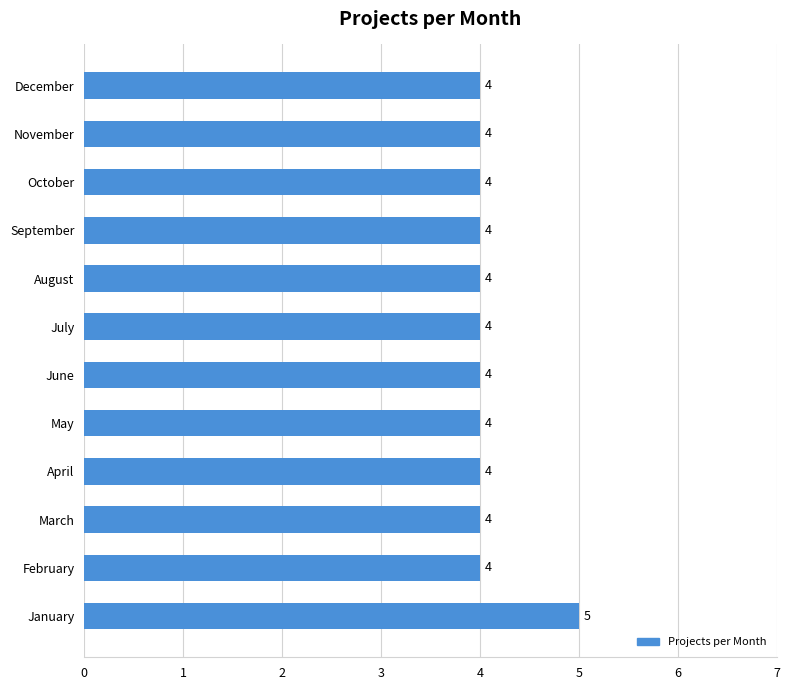

Does the chart contain any negative values?

No